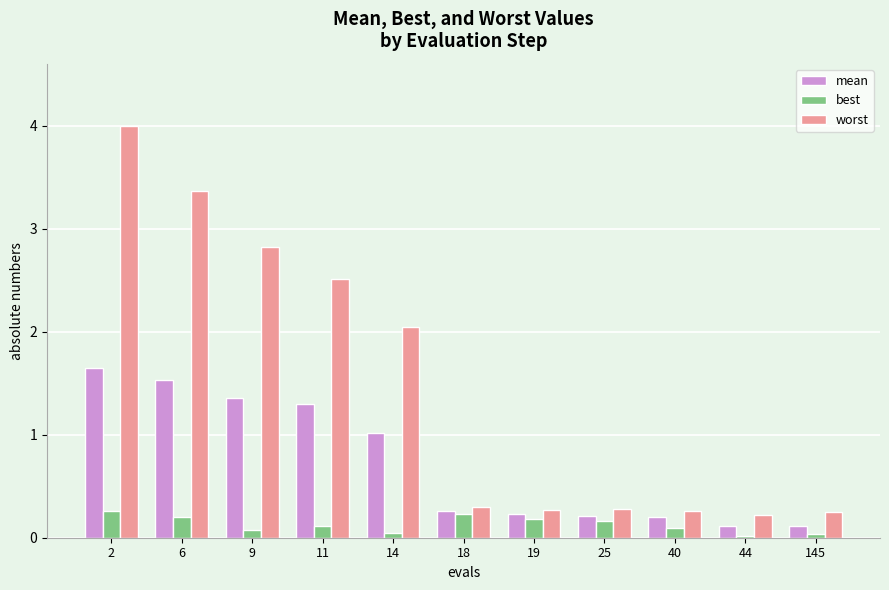

What is the difference between the second highest and second lowest values in the worst series?

3.1